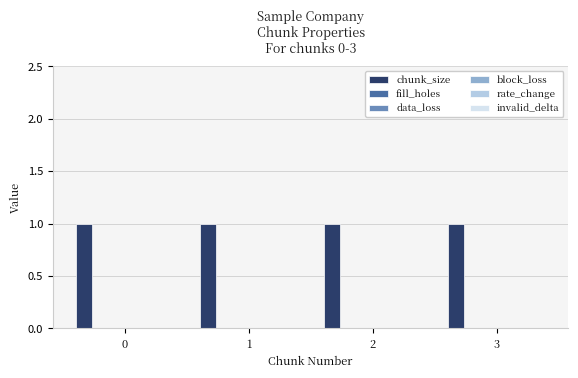

The fill_holes series shows 0 at 0. True or false?

True